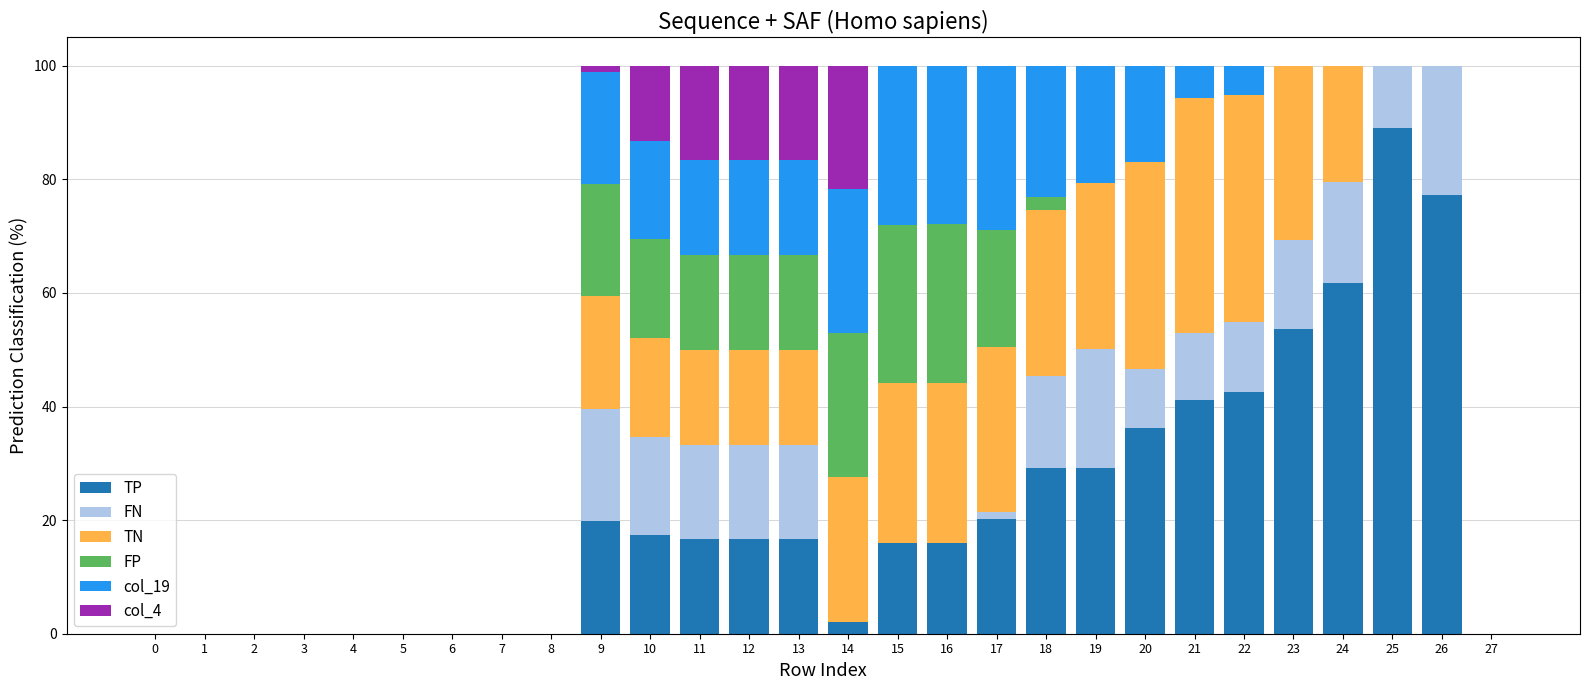

What is the highest value of the TP series?

89.0